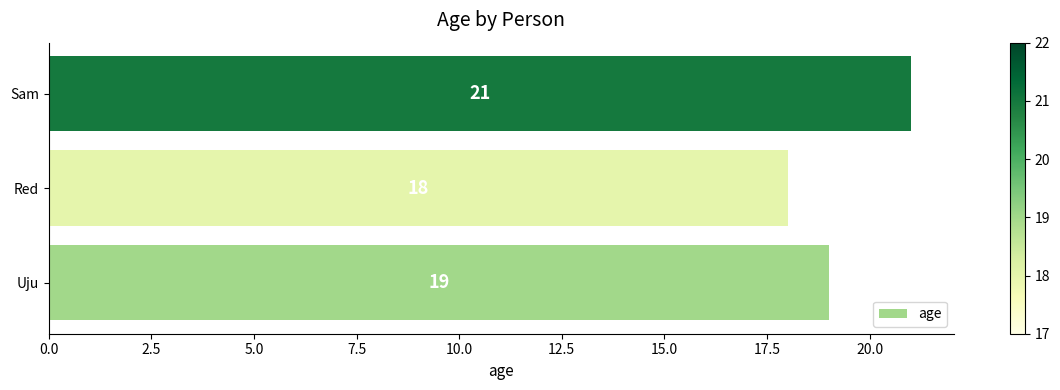

What is the greatest value displayed?

21